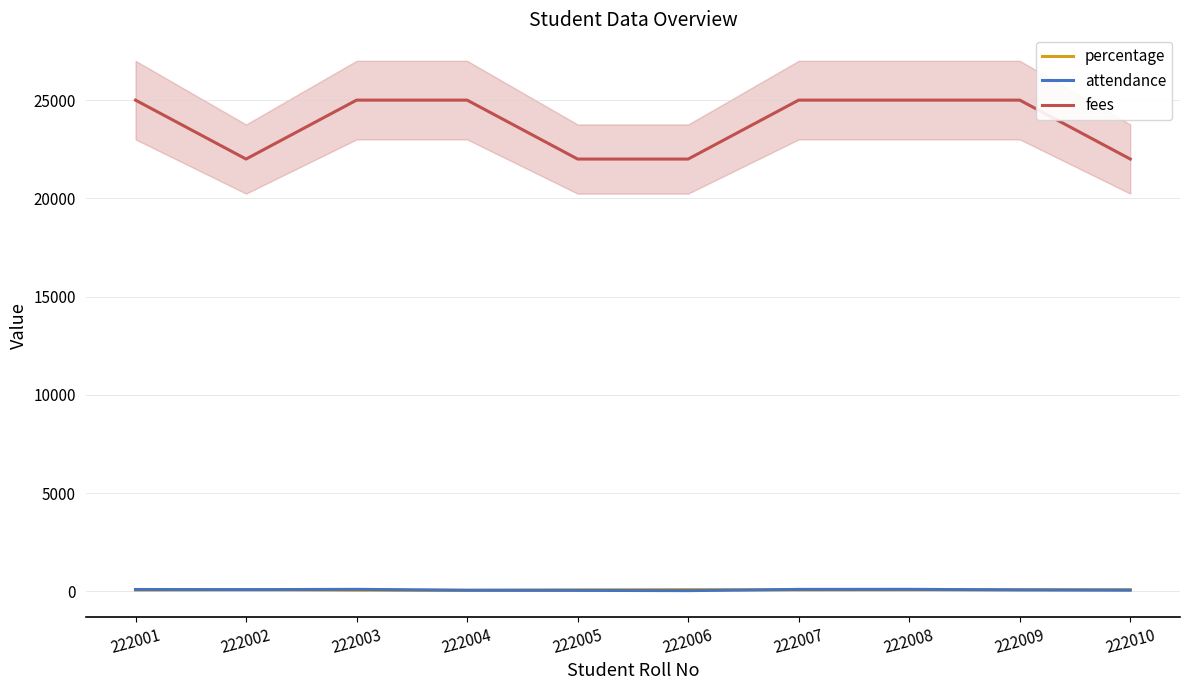

List the labels in order of fees value, smallest first.

222002, 222005, 222006, 222010, 222001, 222003, 222004, 222007, 222008, 222009